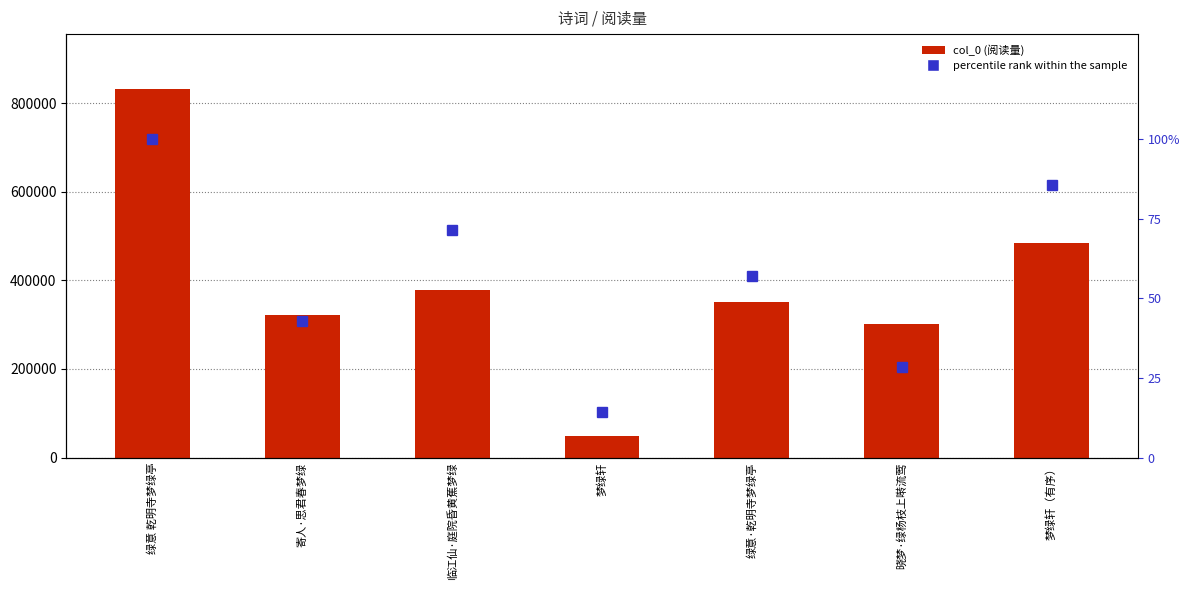

What is the average value of the percentile rank within the sample series?

57.1